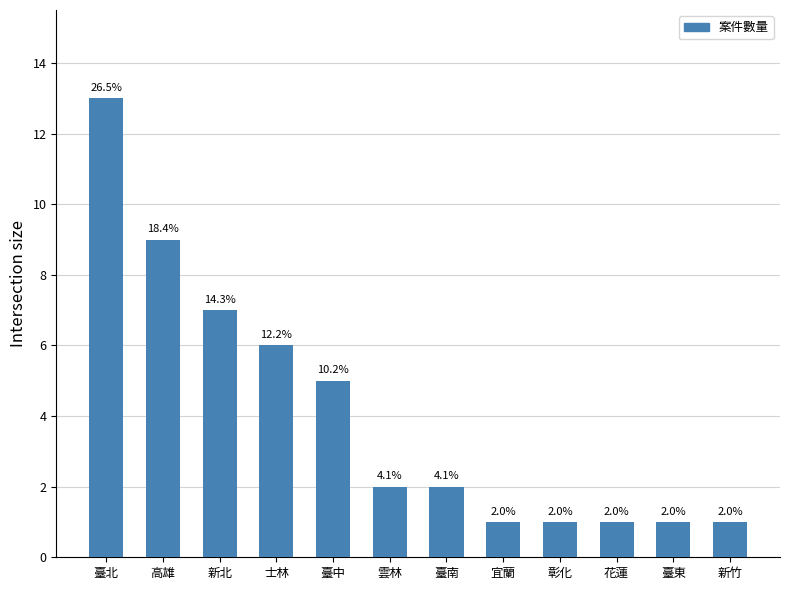

What is the greatest value displayed?

13